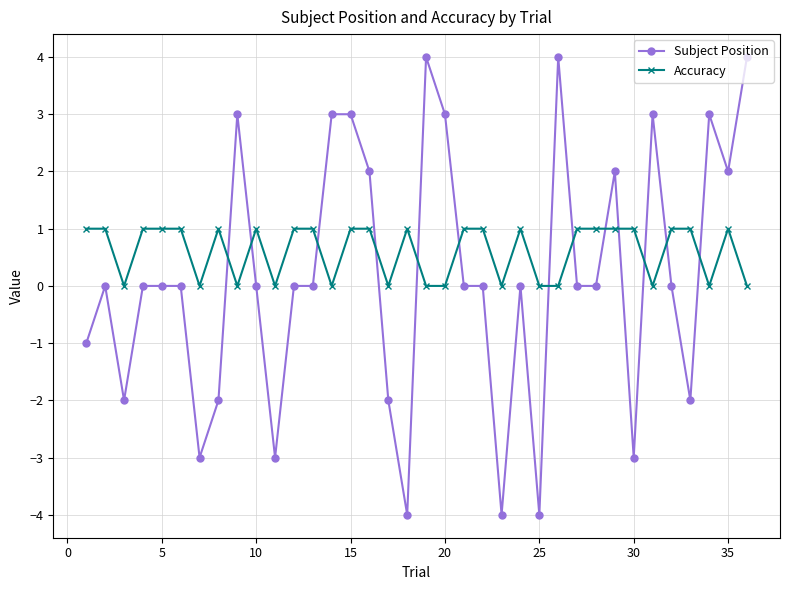

What is the maximum value for Subject Position?

4